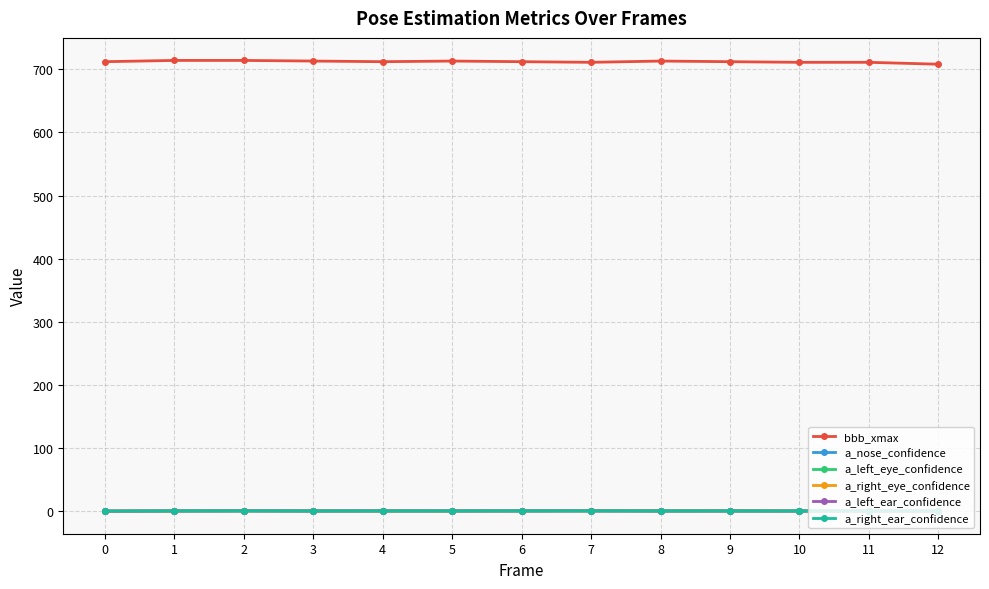

True or false: a_nose_confidence has more than 0 interior local peaks.

True